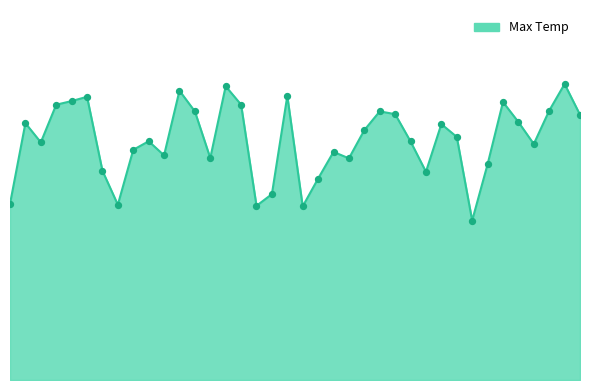

Is this an area chart (filled region under the line)?

Yes